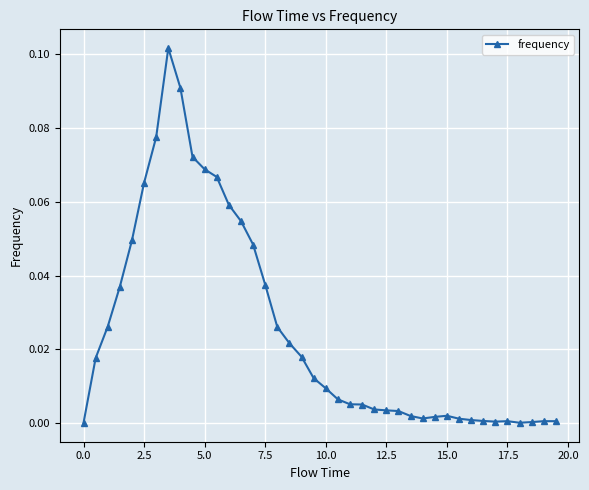

What is the sum of all values?

1.0